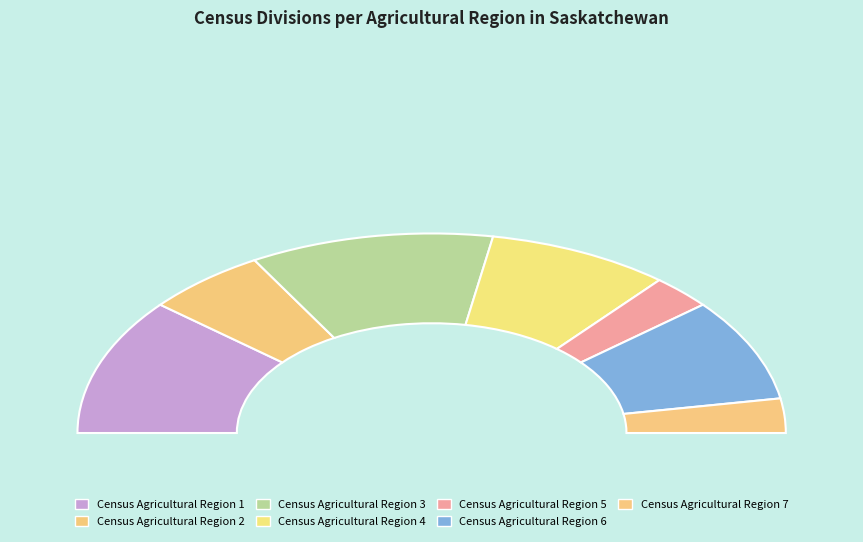

To the nearest percent, what portion does Census Agricultural Region 3 represent?

22%